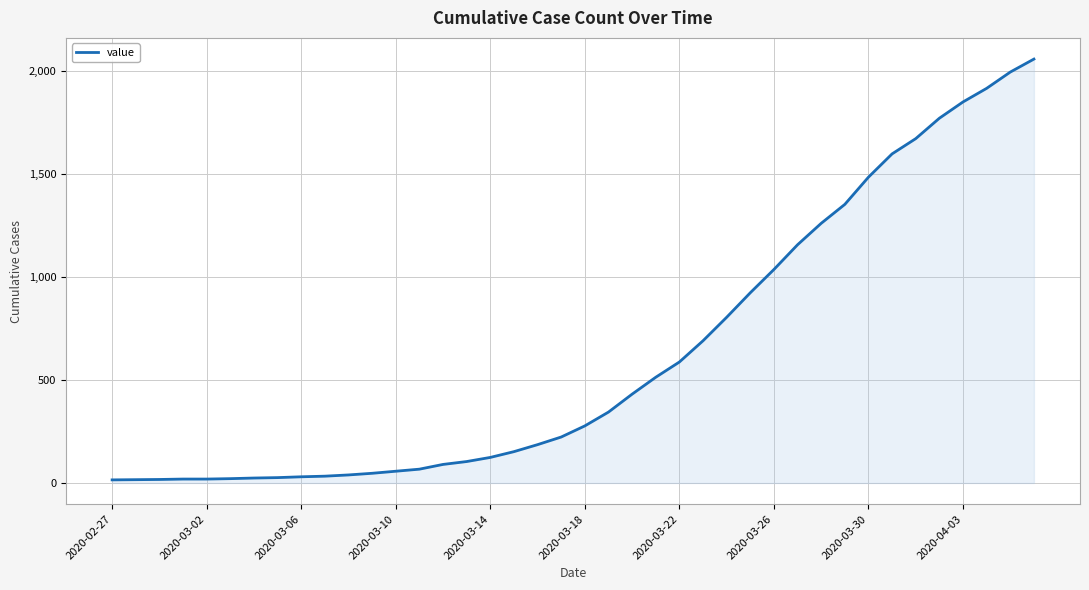

What is the greatest value displayed?

2057